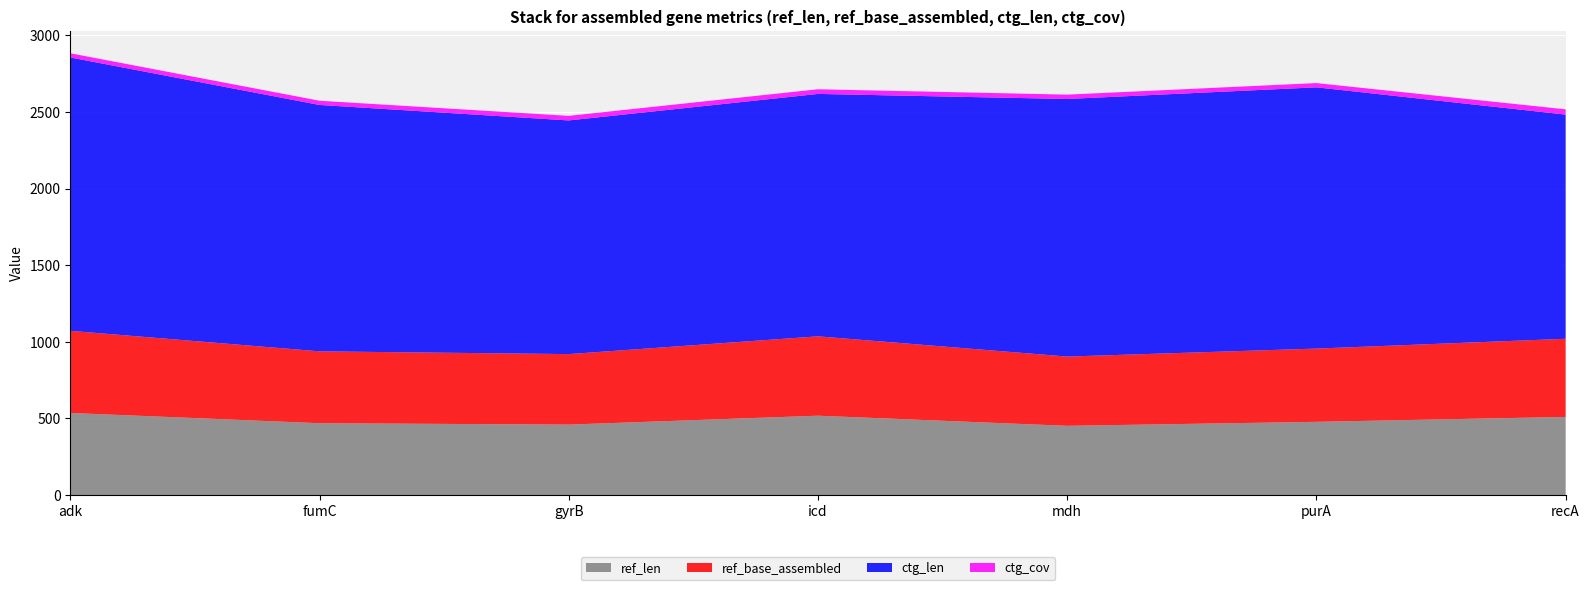

Reading left to right, transcribe all the data shown in this chart.

ref_len: adk=536.0	fumC=469.0	gyrB=460.0	icd=518.0	mdh=452.0	purA=478.0	recA=510.0
ref_base_assembled: adk=536.0	fumC=469.0	gyrB=460.0	icd=518.0	mdh=452.0	purA=478.0	recA=510.0
ctg_len: adk=1784.0	fumC=1608.0	gyrB=1525.0	icd=1582.0	mdh=1681.0	purA=1705.0	recA=1463.0
ctg_cov: adk=27.3	fumC=27.5	gyrB=29.8	icd=30.3	mdh=28.3	purA=27.7	recA=34.4